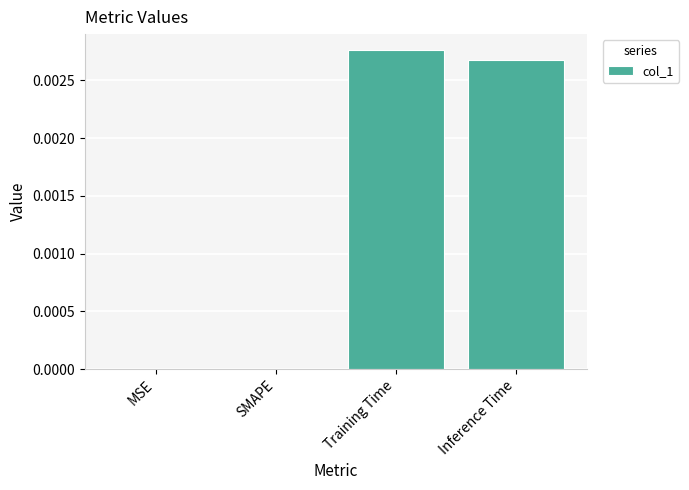

Is it true that the value at SMAPE is 0.0?

True